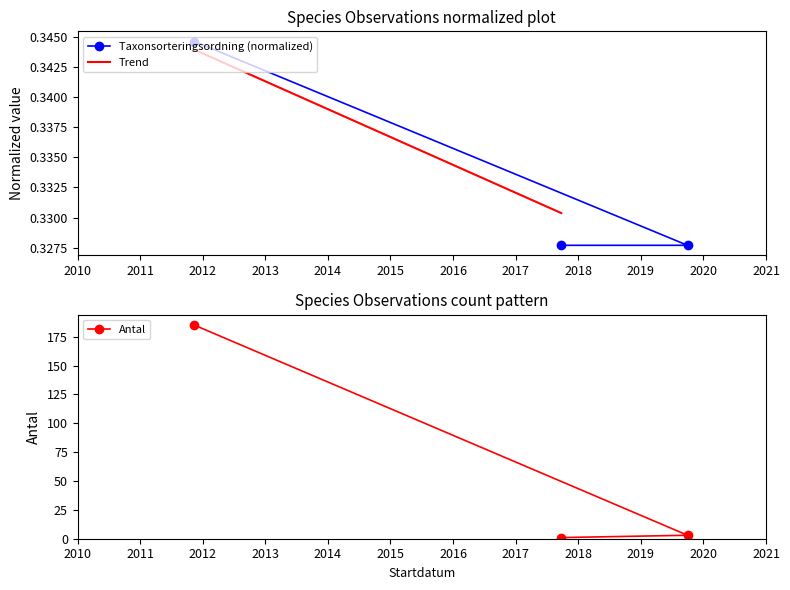

How many Taxonsorteringsordning values are between 0 and 1?

3